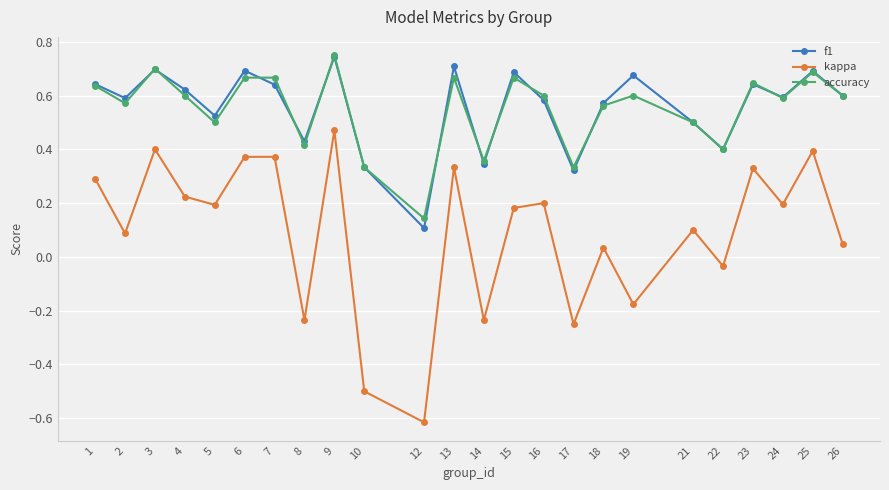

What is the total value across all series at 3?

1.8